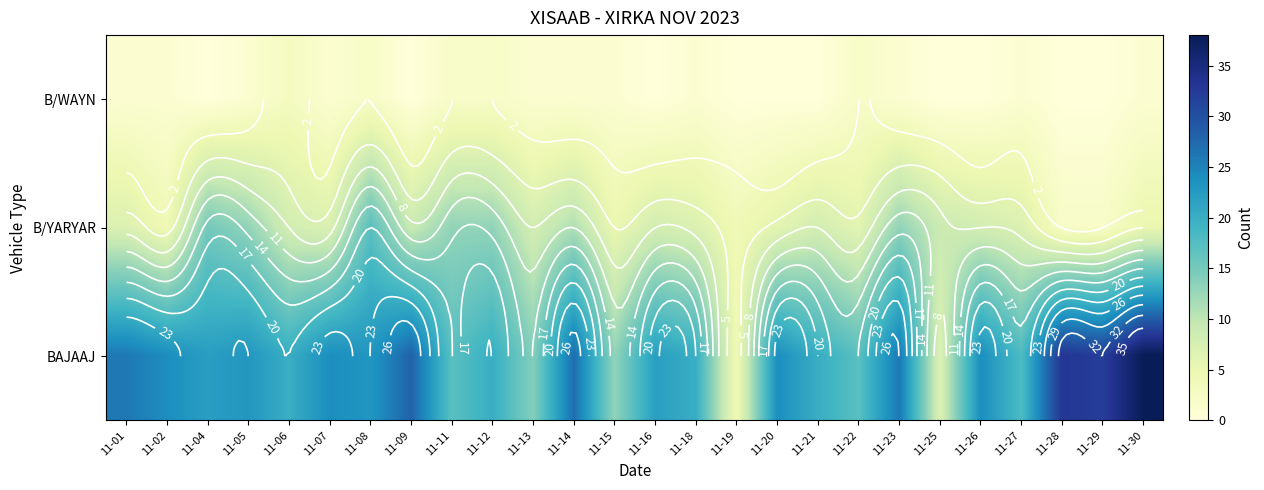

How many data points does each series have?

26